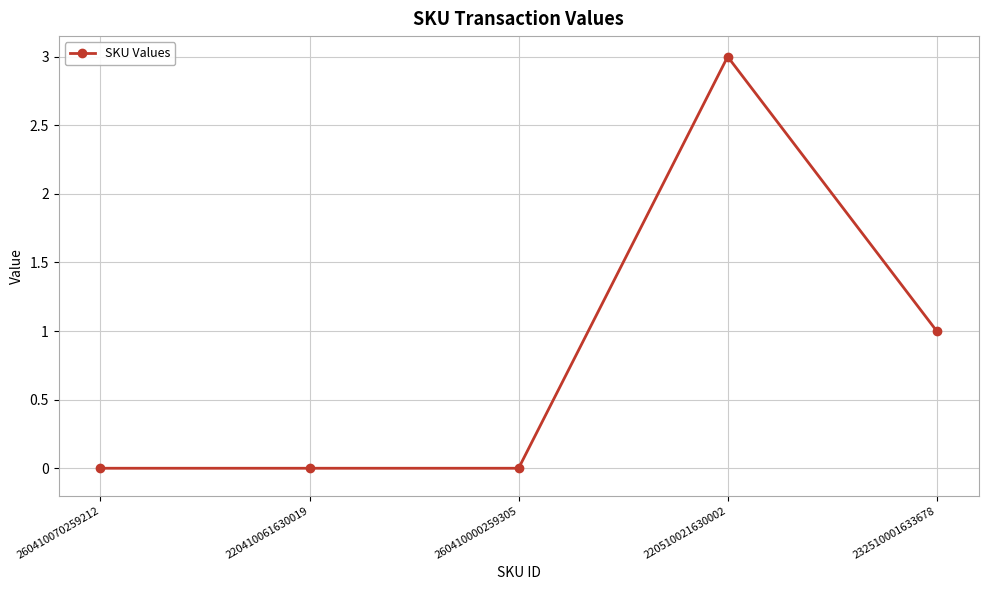

Which label corresponds to the largest value in the chart?

220510021630002